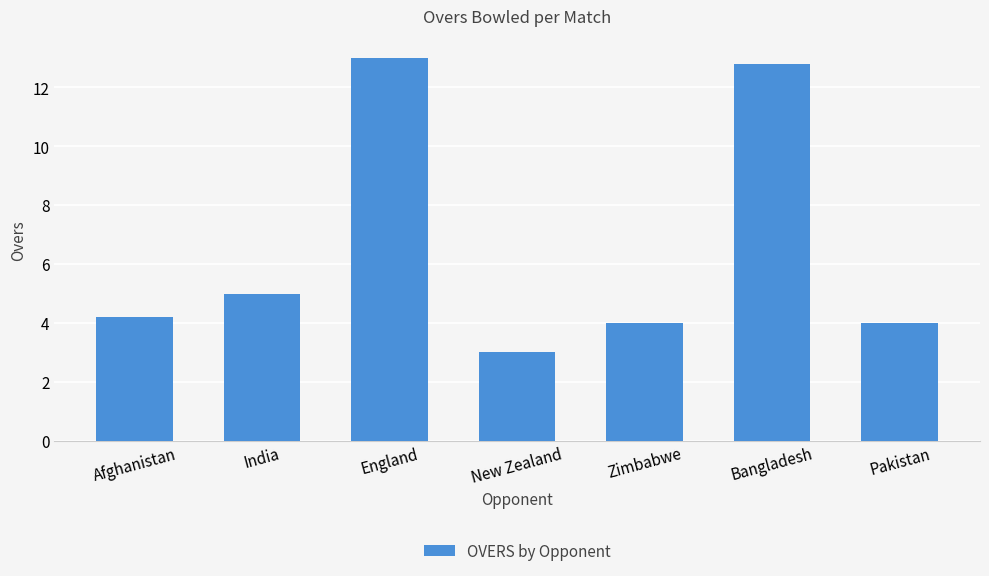

Which category has the highest value across all series?

England